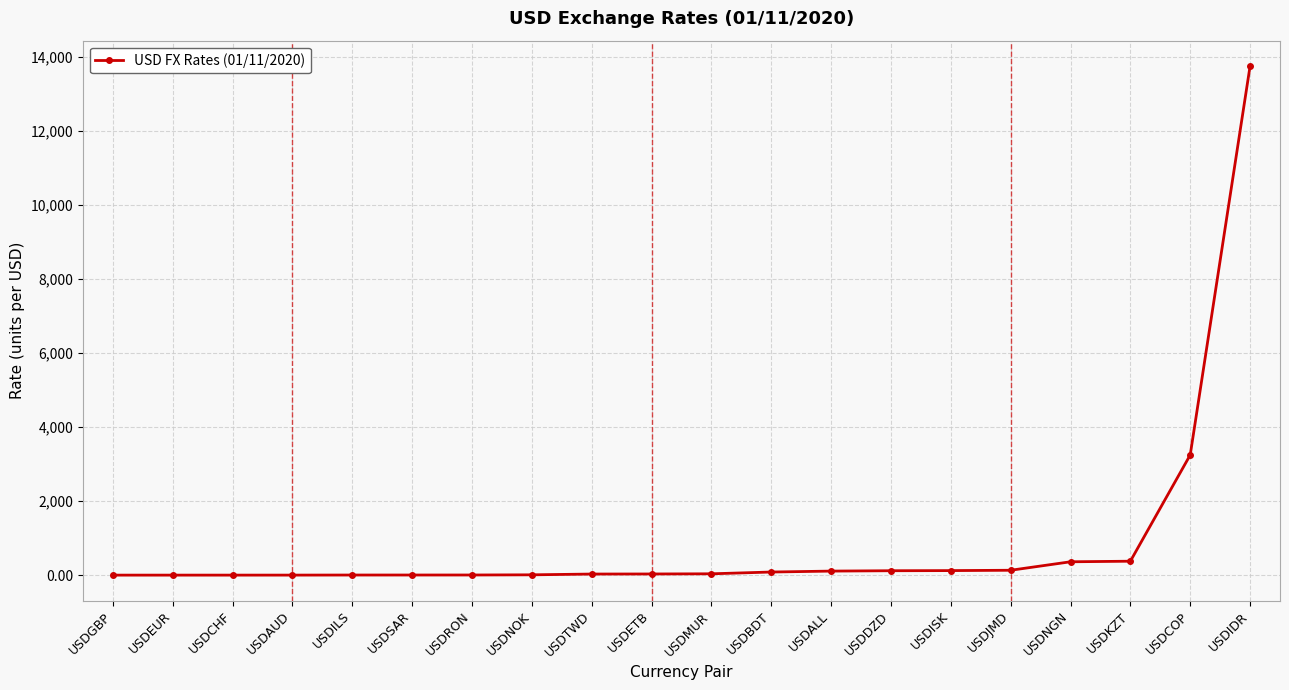

The chart shows a value of 0.9 at USDEUR. True or false?

True